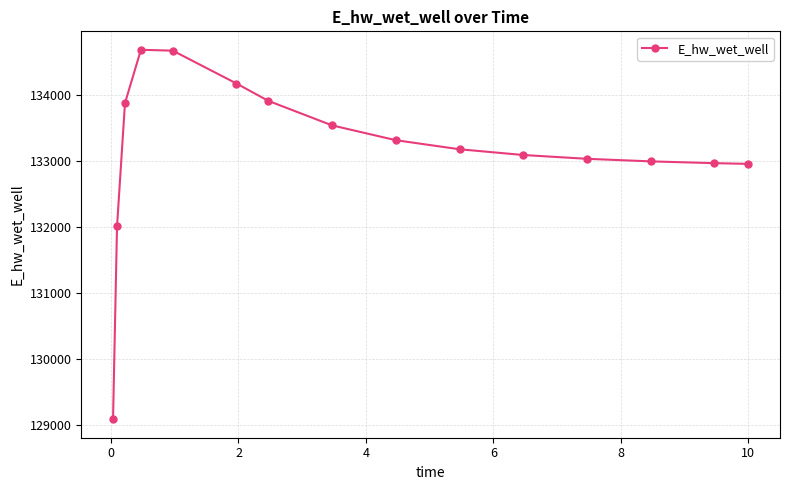

What is the value of the 14th point from the left?

132969.8